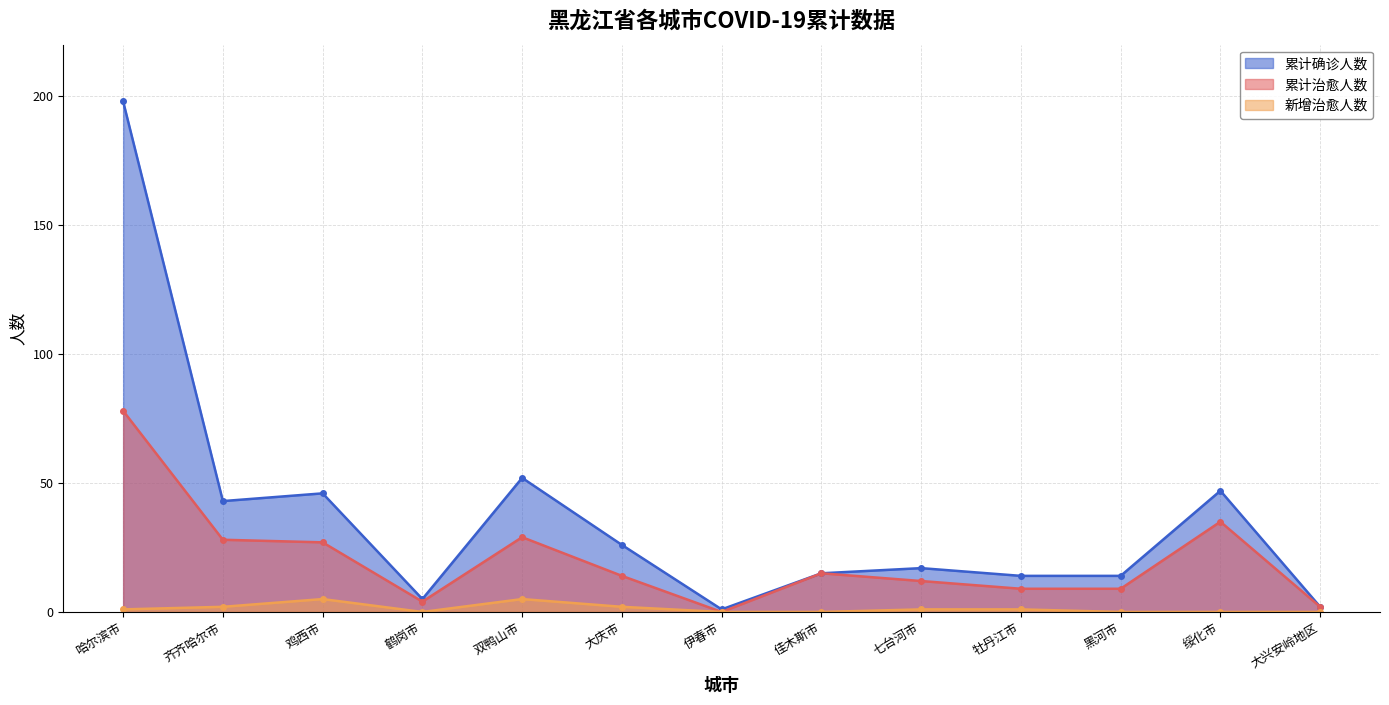

What is the difference between the highest and lowest values at 伊春市?

1